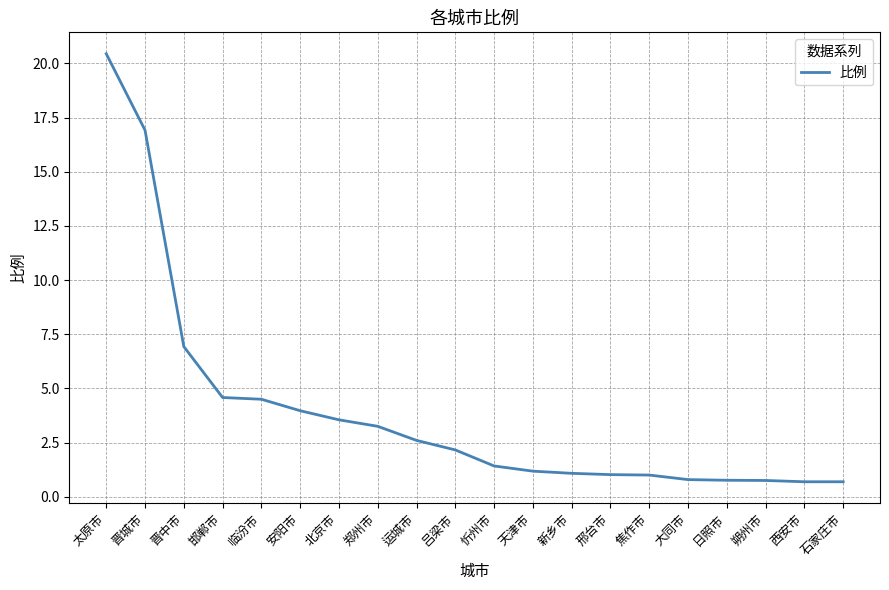

What is the change in value from 临汾市 to 西安市?

-3.8